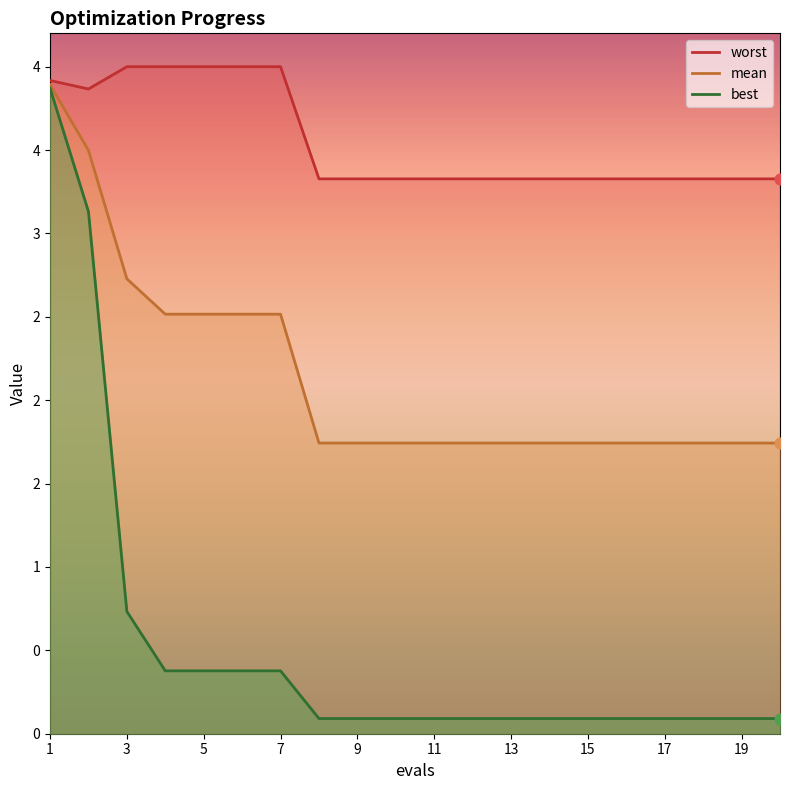

At how many categories does at least one series exceed 2?

20